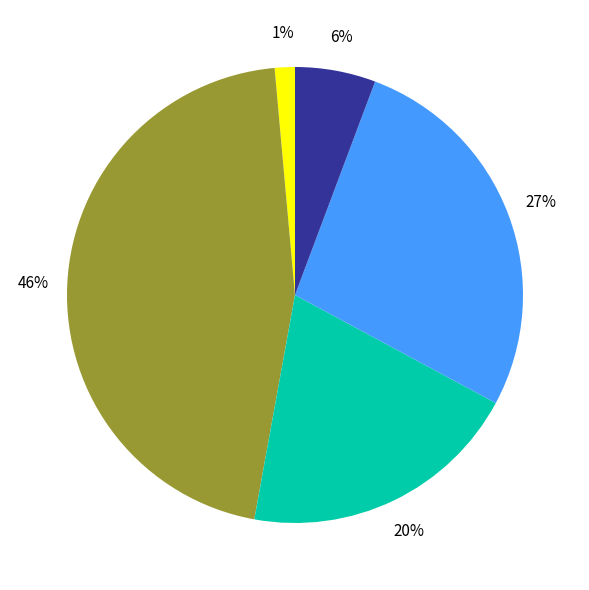

Is there any slice that represents more than half of the pie?

No